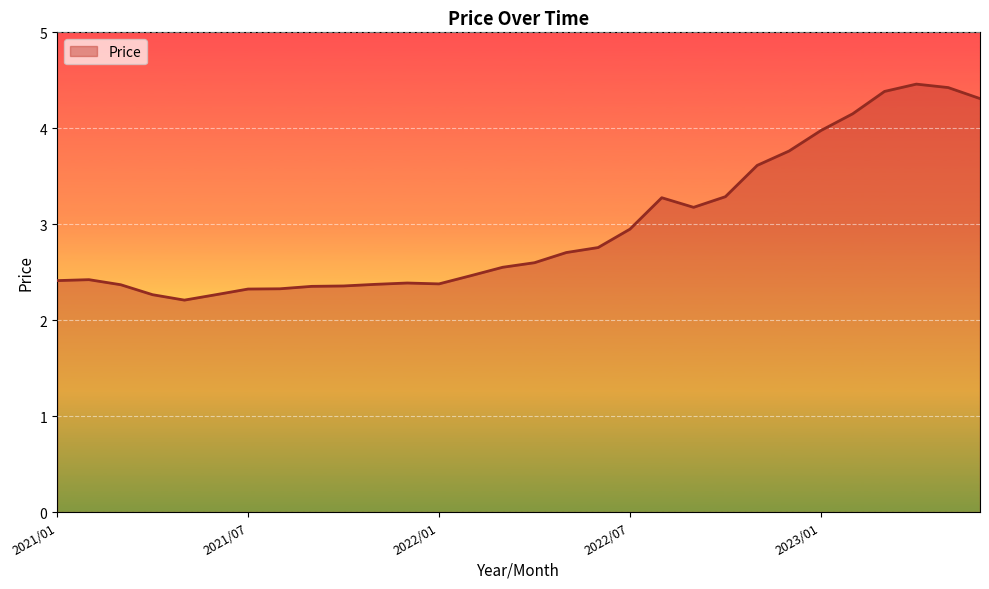

True or false: there are more than 1 points higher than both neighbors.

True